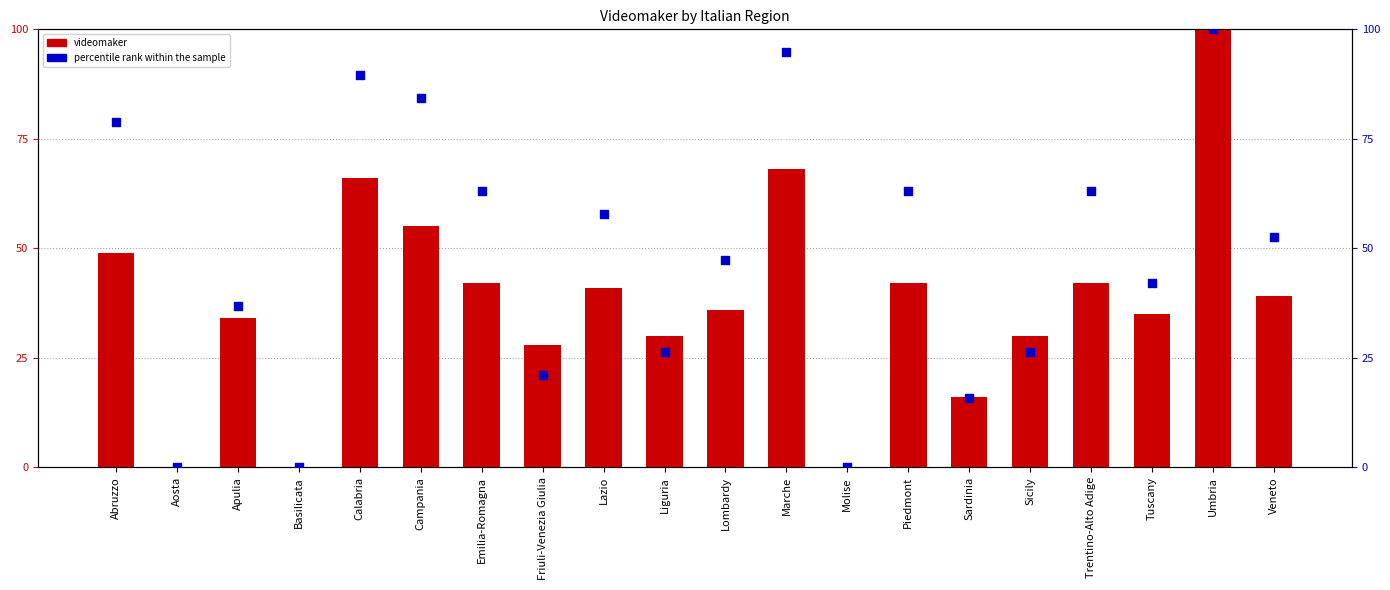

At how many categories does at least one series exceed 63?

8